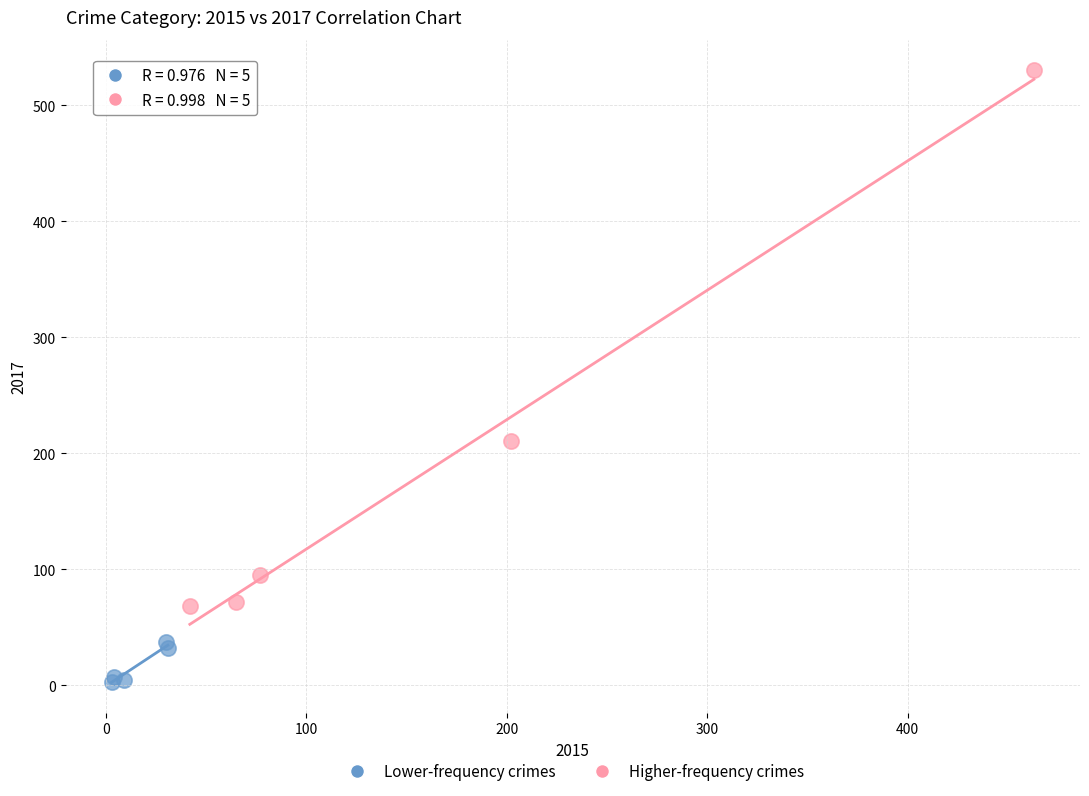

Which series reaches the minimum Y coordinate?

Lower-frequency crimes